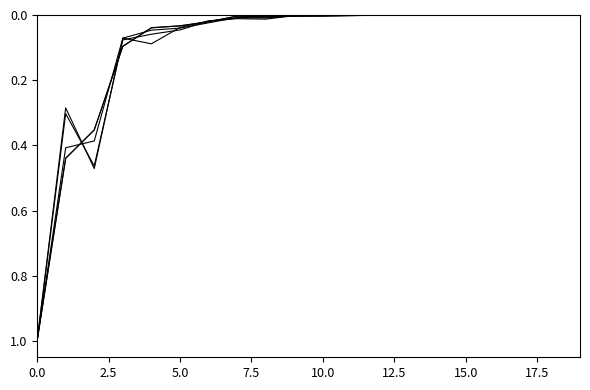

How many lines are shown in the chart?

5